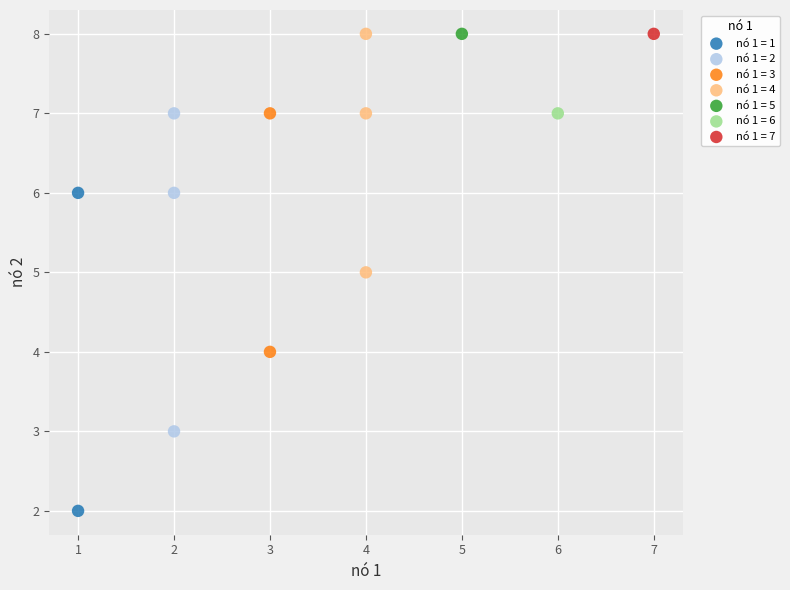

What are all the series names shown in the legend?

nó 1 = 1, nó 1 = 2, nó 1 = 3, nó 1 = 4, nó 1 = 5, nó 1 = 6, nó 1 = 7